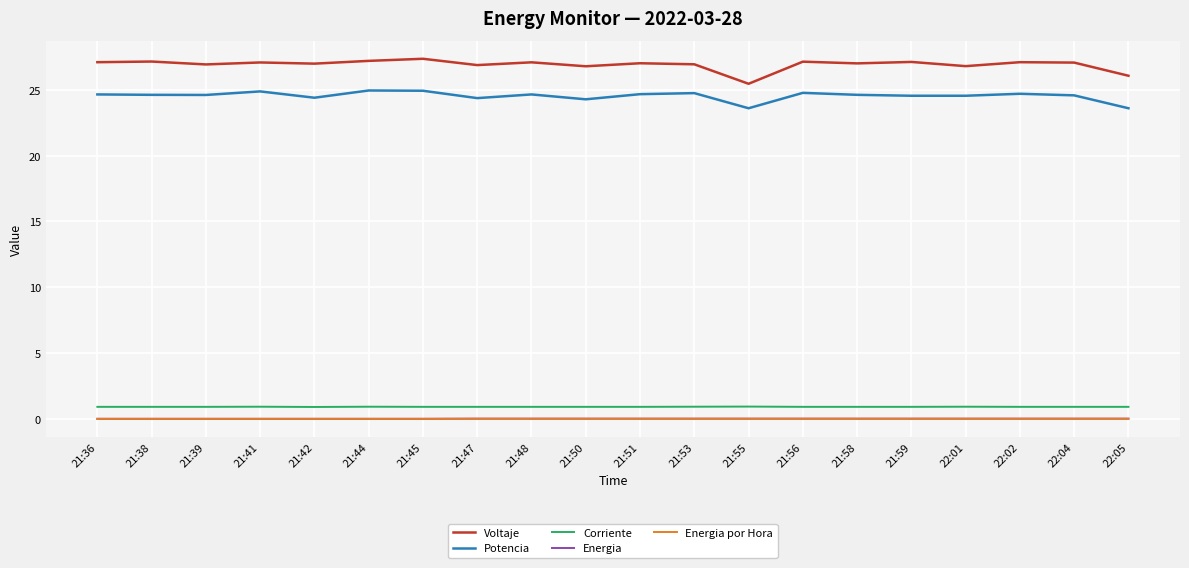

Reading left to right, transcribe all the data shown in this chart.

Voltaje: 21:36=27.1	21:38=27.1	21:39=26.9	21:41=27.1	21:42=27.0	21:44=27.2	21:45=27.4	21:47=26.9	21:48=27.1	21:50=26.8	21:51=27.0	21:53=26.9	21:55=25.5	21:56=27.1	21:58=27.0	21:59=27.1	22:01=26.8	22:02=27.1	22:04=27.1	22:05=26.1
Potencia: 21:36=24.6	21:38=24.6	21:39=24.6	21:41=24.9	21:42=24.4	21:44=24.9	21:45=24.9	21:47=24.4	21:48=24.6	21:50=24.3	21:51=24.7	21:53=24.8	21:55=23.6	21:56=24.8	21:58=24.6	21:59=24.6	22:01=24.6	22:02=24.7	22:04=24.6	22:05=23.6
Corriente: 21:36=0.9	21:38=0.9	21:39=0.9	21:41=0.9	21:42=0.9	21:44=0.9	21:45=0.9	21:47=0.9	21:48=0.9	21:50=0.9	21:51=0.9	21:53=0.9	21:55=0.9	21:56=0.9	21:58=0.9	21:59=0.9	22:01=0.9	22:02=0.9	22:04=0.9	22:05=0.9
Energia: 21:36=0.0	21:38=0.0	21:39=0.0	21:41=0.0	21:42=0.0	21:44=0.0	21:45=0.0	21:47=0.0	21:48=0.0	21:50=0.0	21:51=0.0	21:53=0.0	21:55=0.0	21:56=0.0	21:58=0.0	21:59=0.0	22:01=0.0	22:02=0.0	22:04=0.0	22:05=0.0
Energia por Hora: 21:36=0.0	21:38=0.0	21:39=0.0	21:41=0.0	21:42=0.0	21:44=0.0	21:45=0.0	21:47=0.0	21:48=0.0	21:50=0.0	21:51=0.0	21:53=0.0	21:55=0.0	21:56=0.0	21:58=0.0	21:59=0.0	22:01=0.0	22:02=0.0	22:04=0.0	22:05=0.0